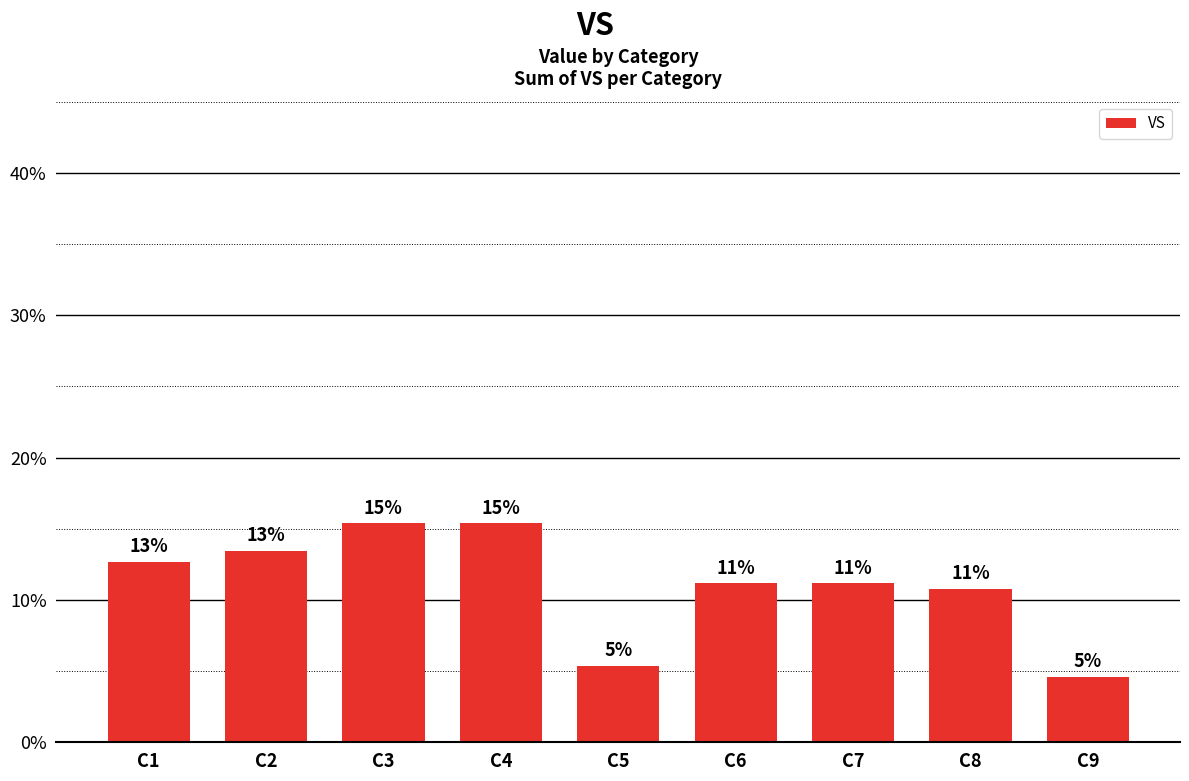

What is the minimum value shown in the chart?

4.6